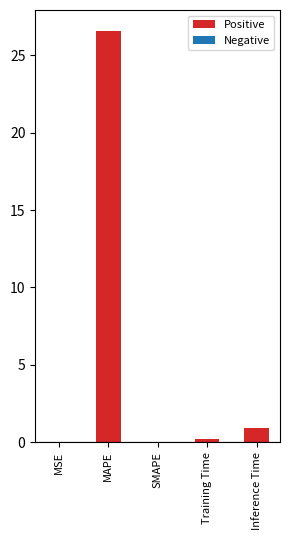

What is the greatest value displayed?

26.6